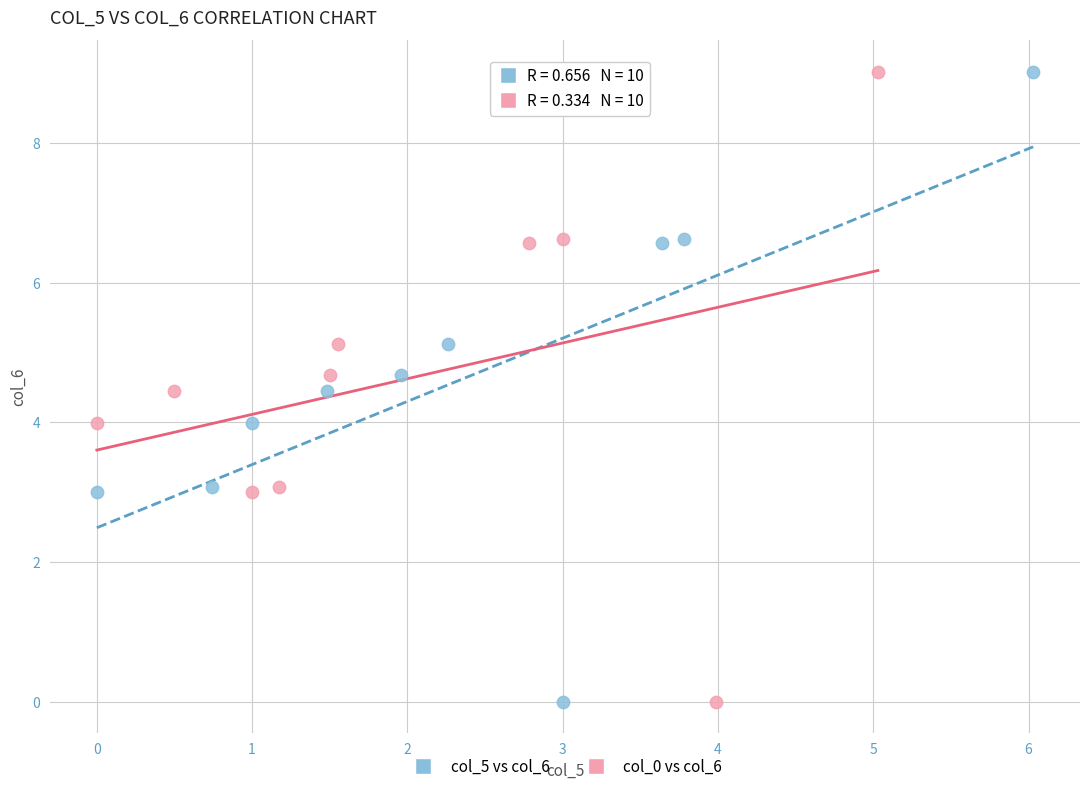

What are all the series names shown in the legend?

col_5 vs col_6, col_0 vs col_6